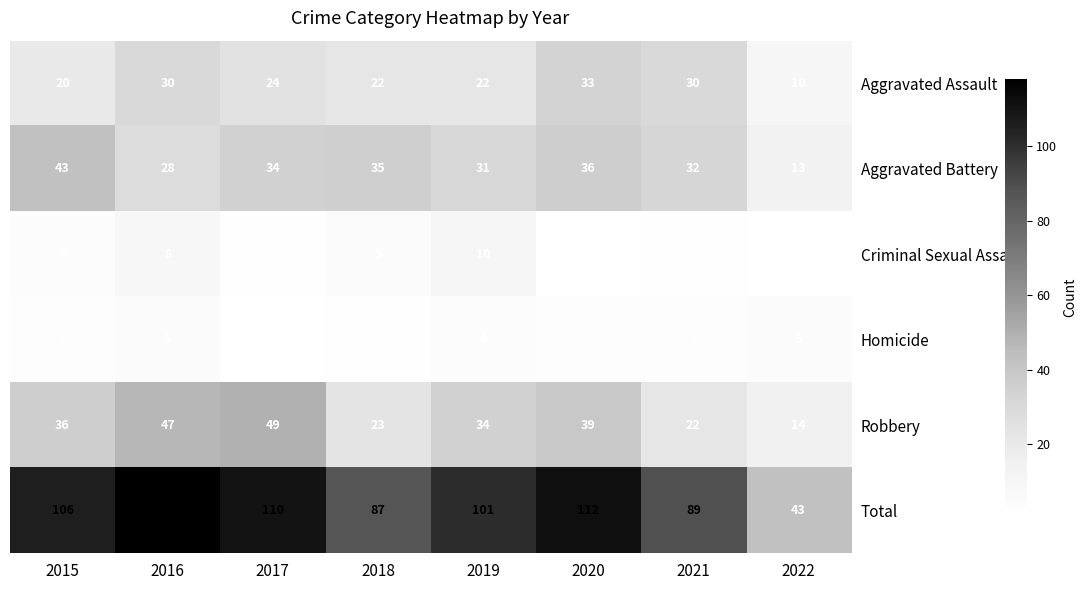

What value does the Aggravated Assault series have at 2020?

33